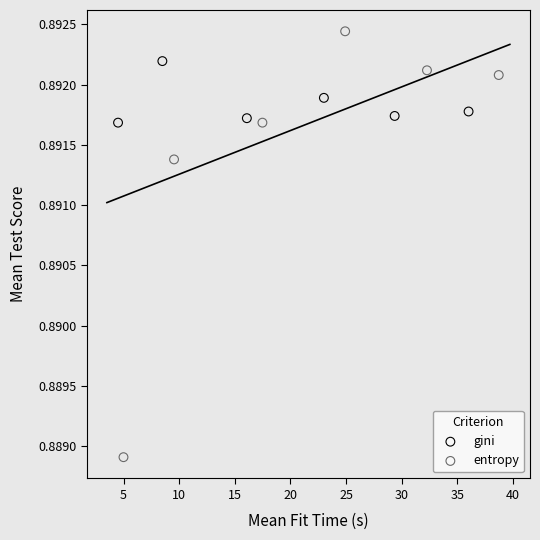

Which series has the largest Y range (max minus min)?

entropy